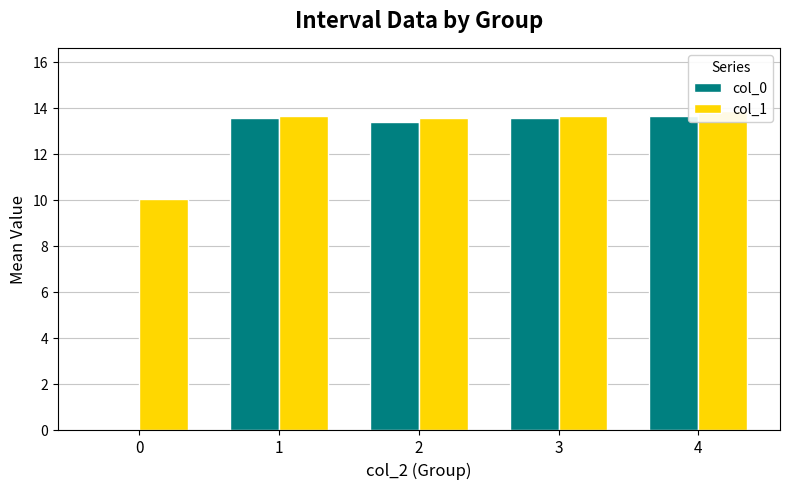

What are all the series names shown in the legend?

col_0, col_1